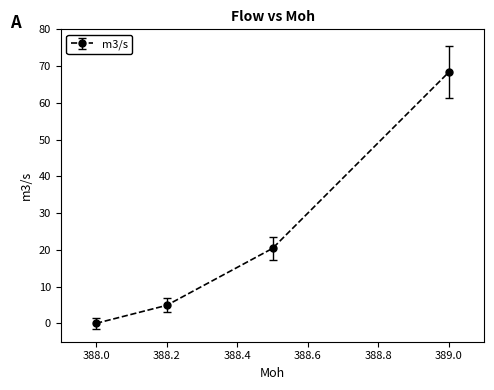

How many lines are shown in the chart?

1